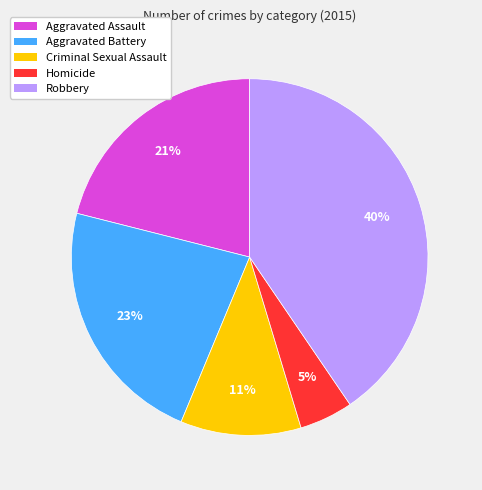

Is the sum of Robbery and Homicide greater than half?

No